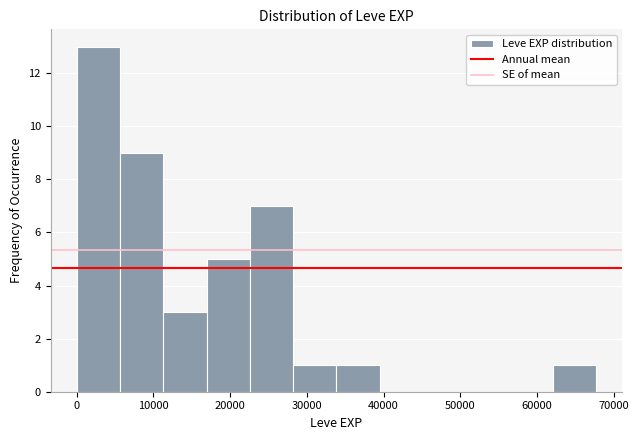

Which range on the x-axis has the tallest bar?

0 to 6000